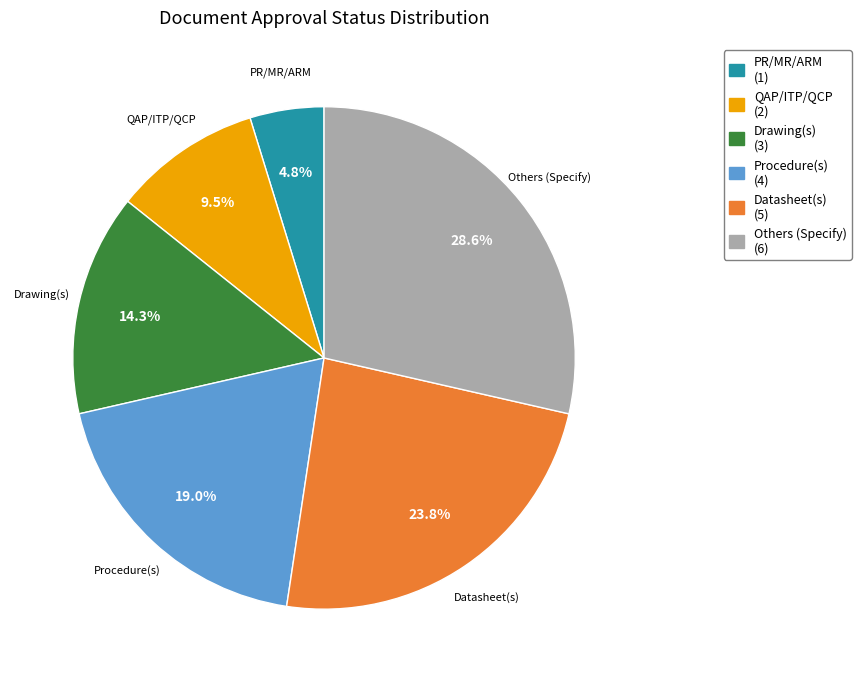

True or false: Datasheet(s) accounts for 24% of the total.

True